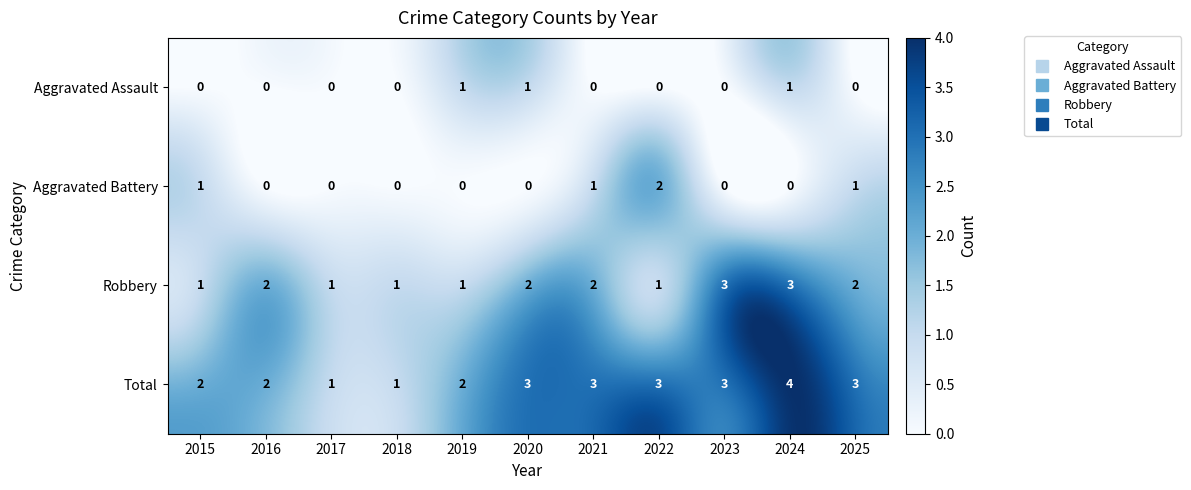

At which label does Aggravated Battery reach its peak?

2022